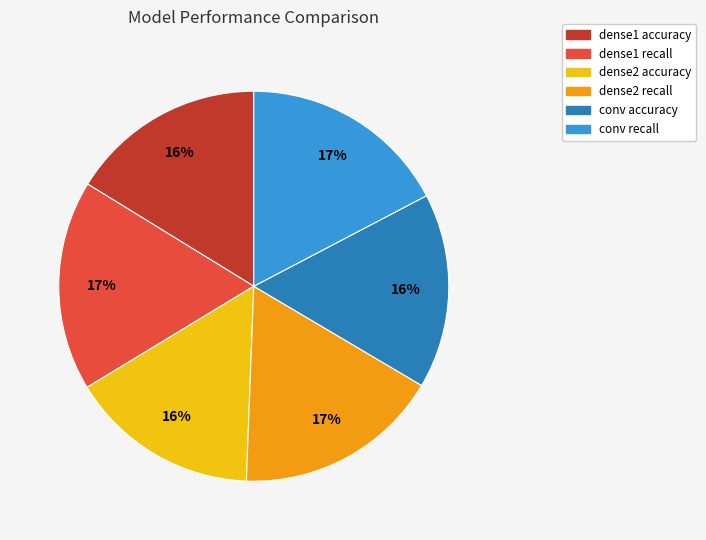

True or false: dense2 accuracy accounts for 16% of the total.

True